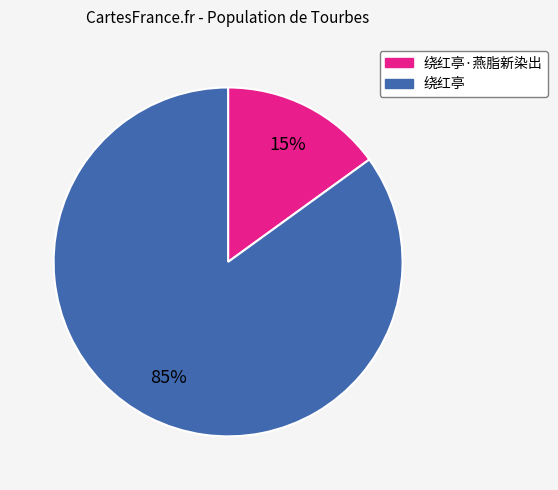

Count the number of slices in the pie.

2